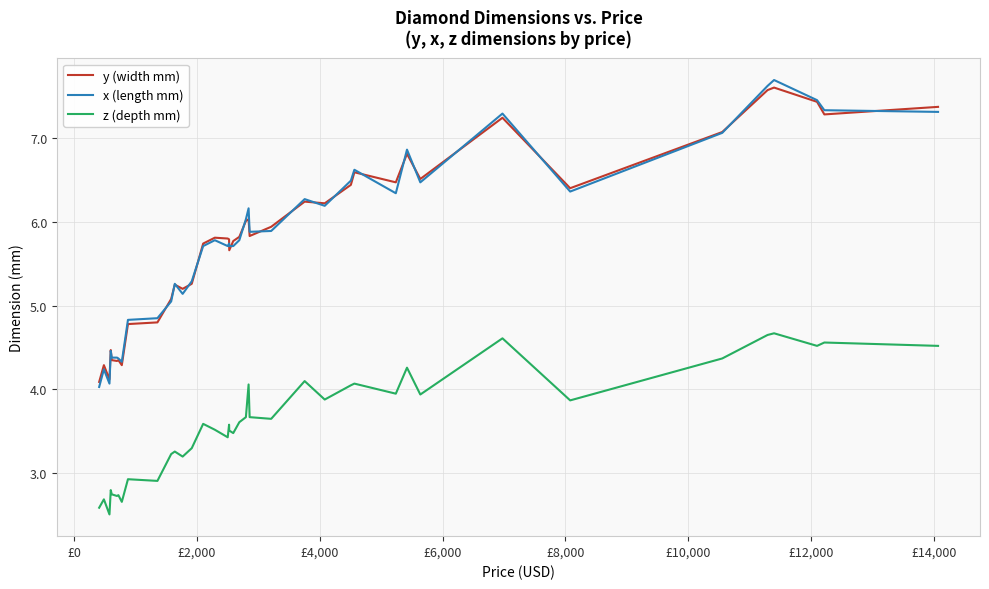

Which series has the largest range (max minus min)?

x (length mm)